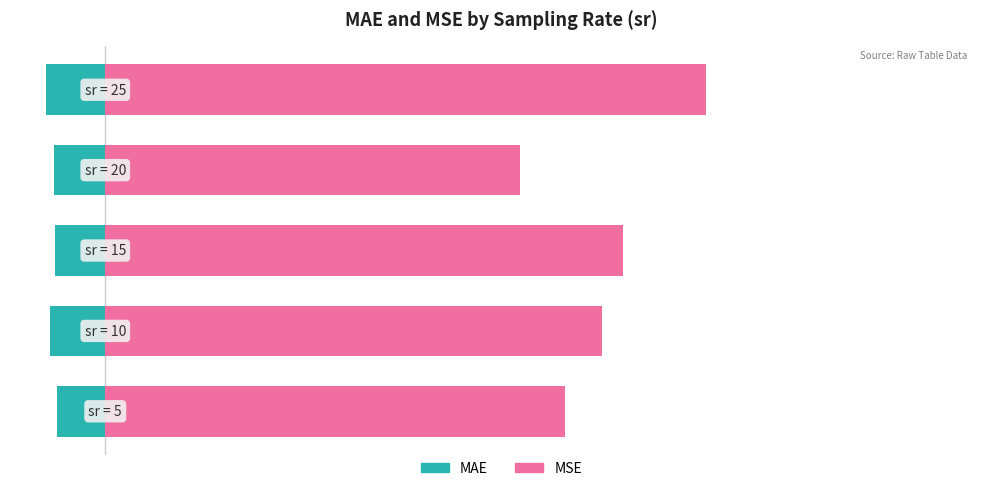

At how many categories does at least one series exceed 70?

4